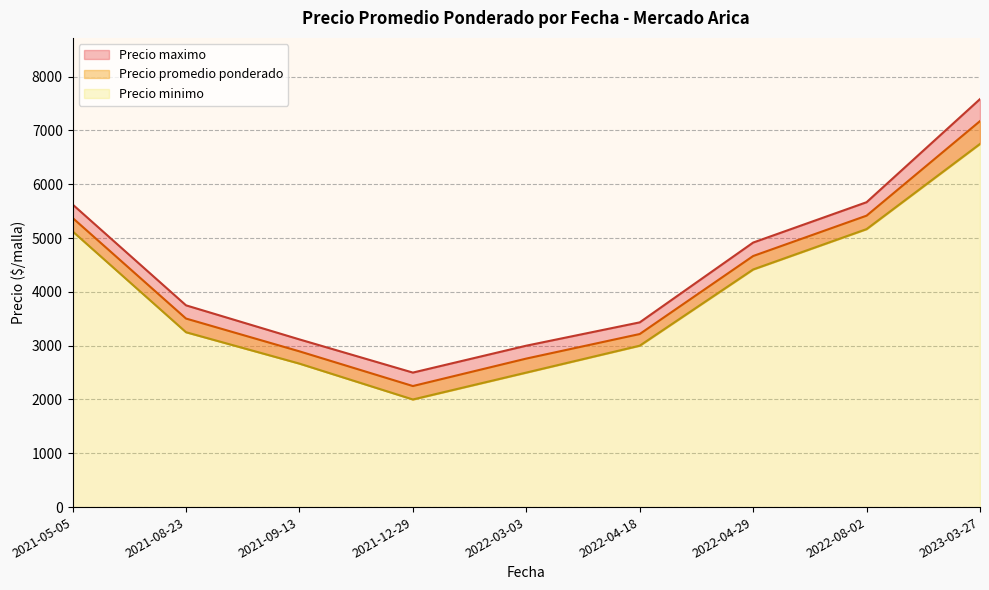

How many distinct data groups are displayed?

3